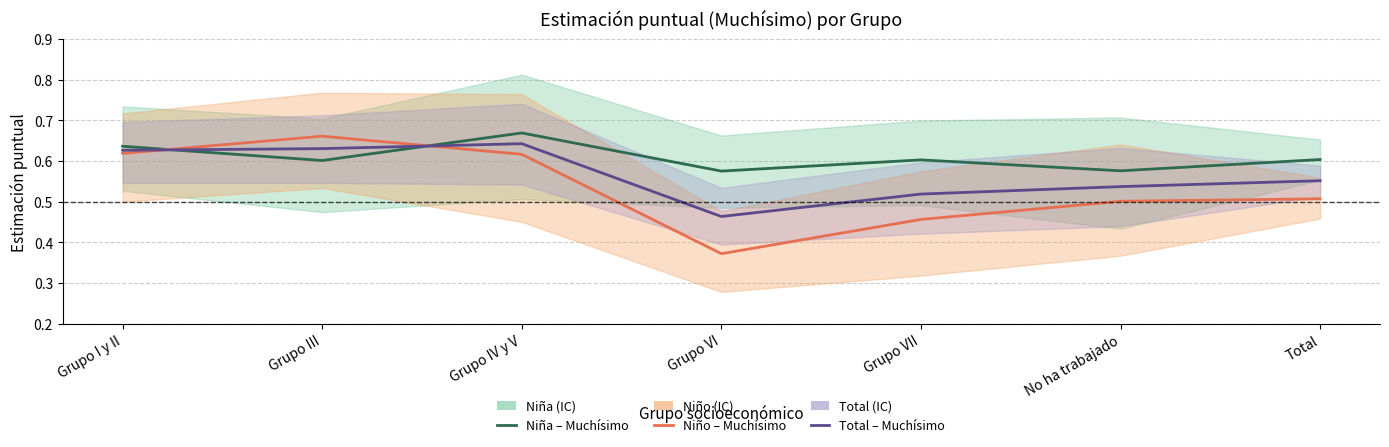

Between Grupo VI and Grupo VII, which series saw the biggest shift?

Niño – Muchísimo